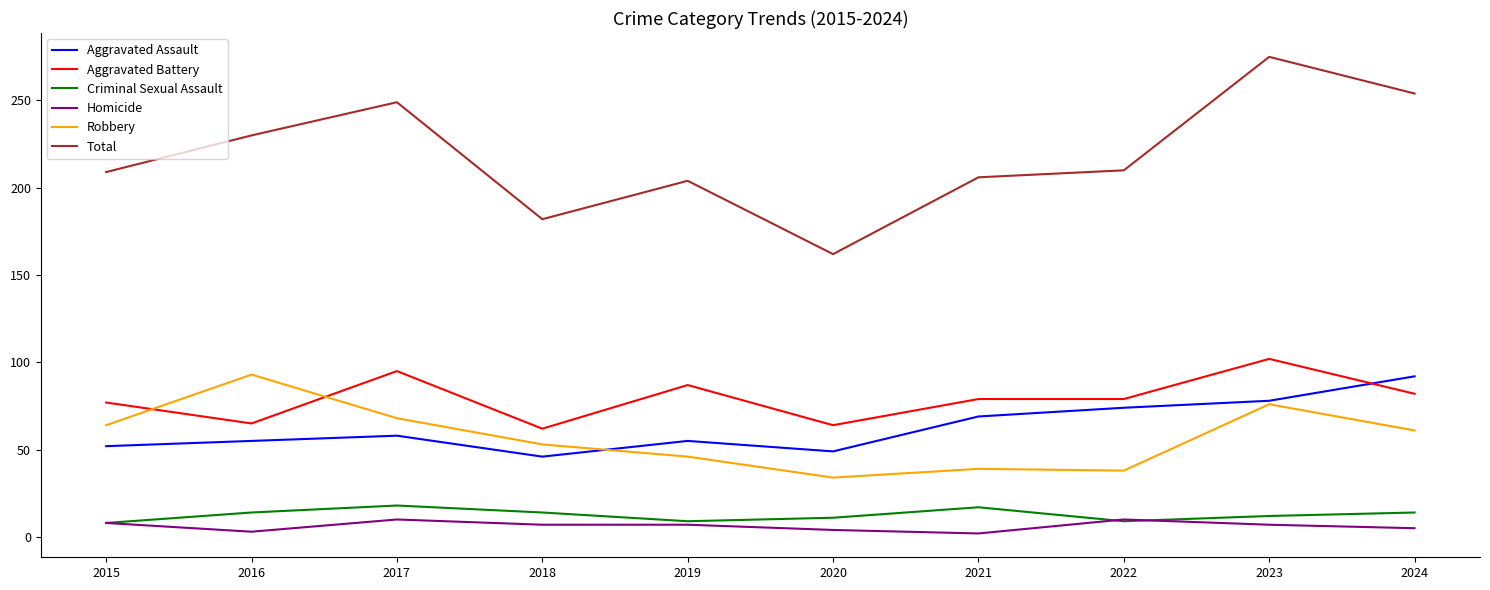

What are all the series names shown in the legend?

Aggravated Assault, Aggravated Battery, Criminal Sexual Assault, Homicide, Robbery, Total